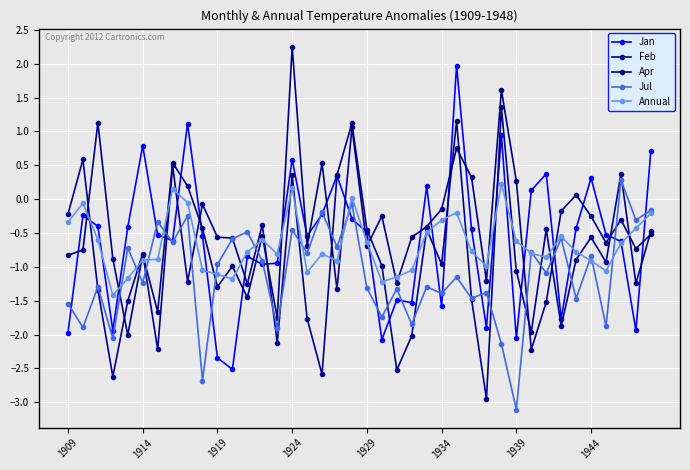

Does the chart display data point markers on the line(s)?

Yes